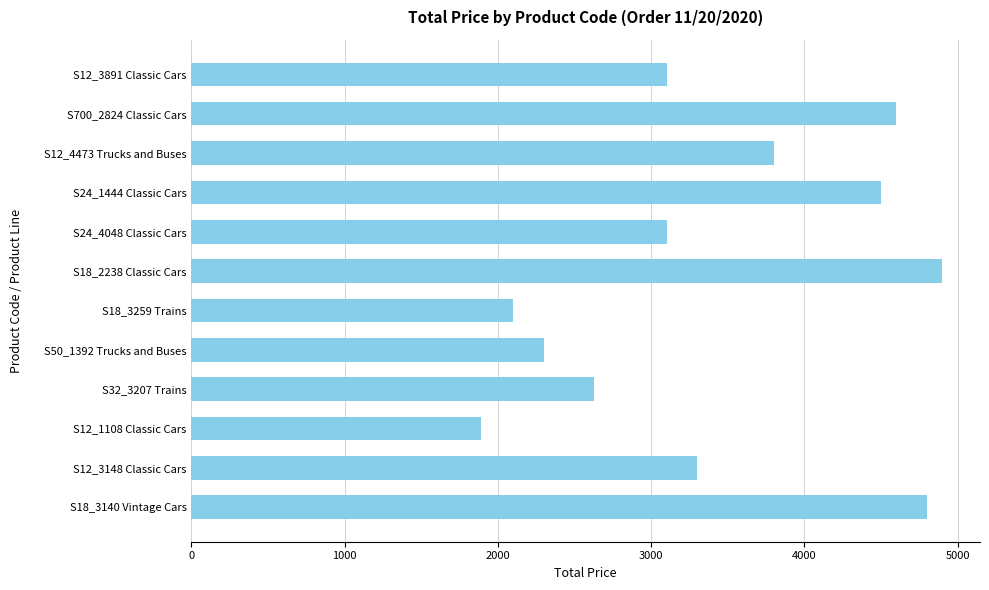

What is the label of the 1st bar from the bottom?

S18_3140 Vintage Cars